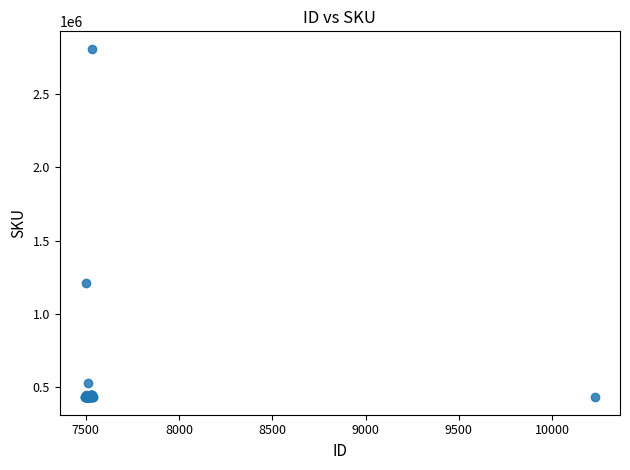

What Y value in the scatter plot is closest to 1620023?

1212852